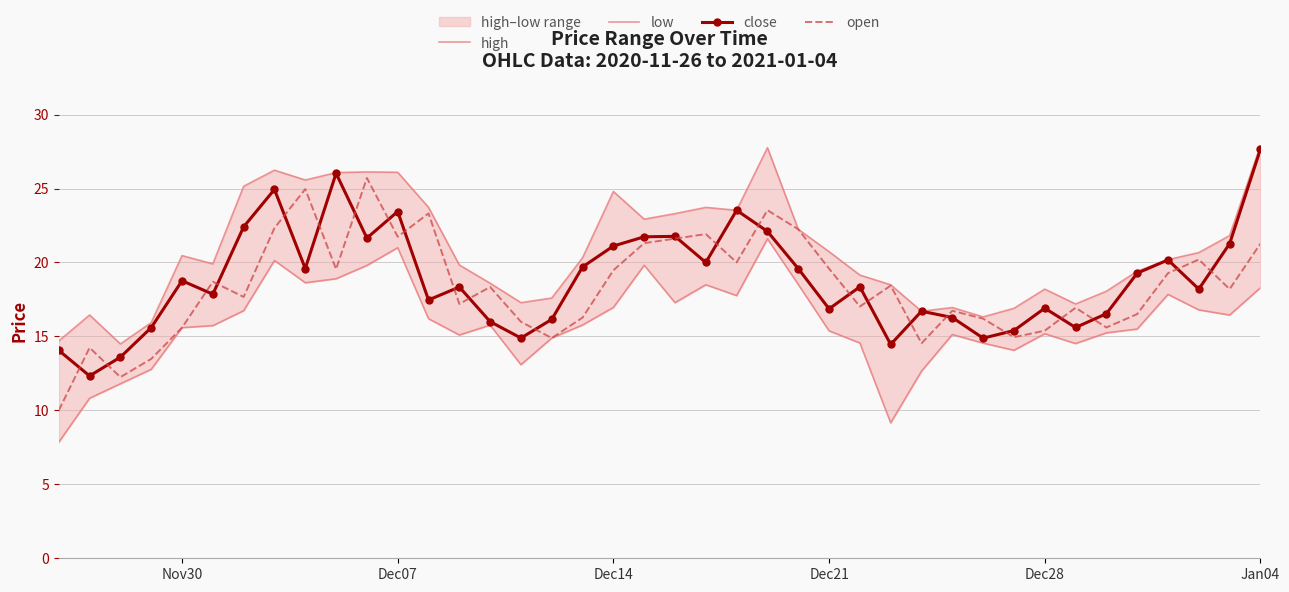

The value of open at Dec14 is 19.5. True or false?

True